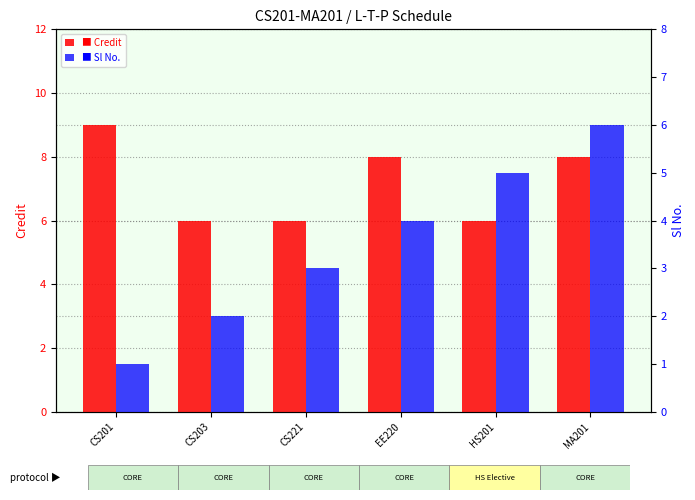

The Sl No. series shows 1 at CS203. True or false?

False